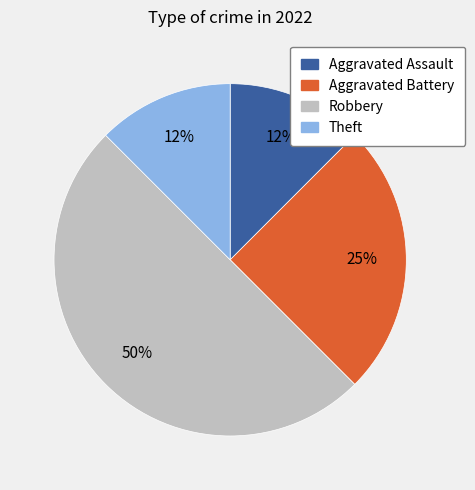

To the nearest percent, what is the average slice percentage?

25%